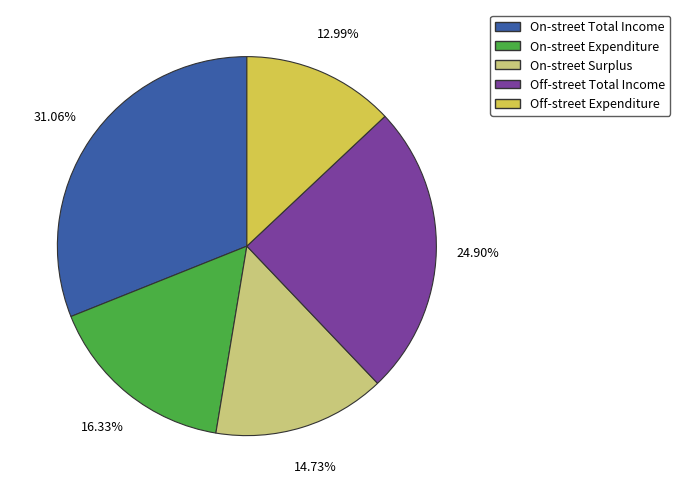

Rank the categories by value from highest to lowest.

On-street Total Income, Off-street Total Income, On-street Expenditure, On-street Surplus, Off-street Expenditure